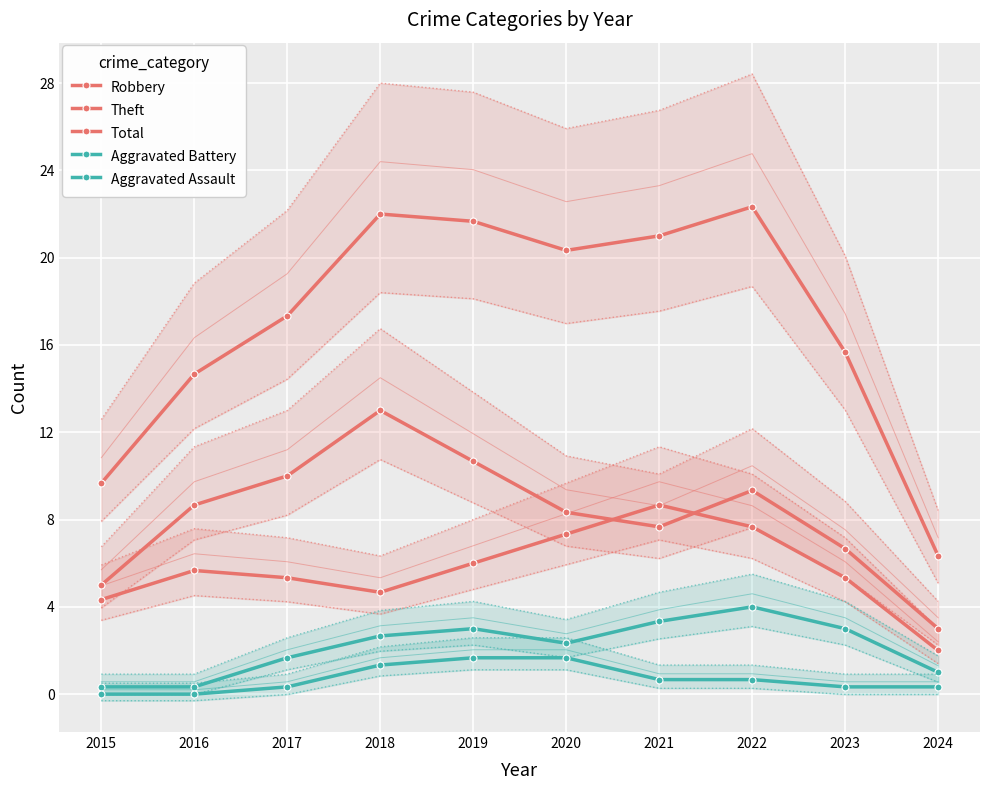

True or false: Total and Aggravated Battery intersect in this chart.

False